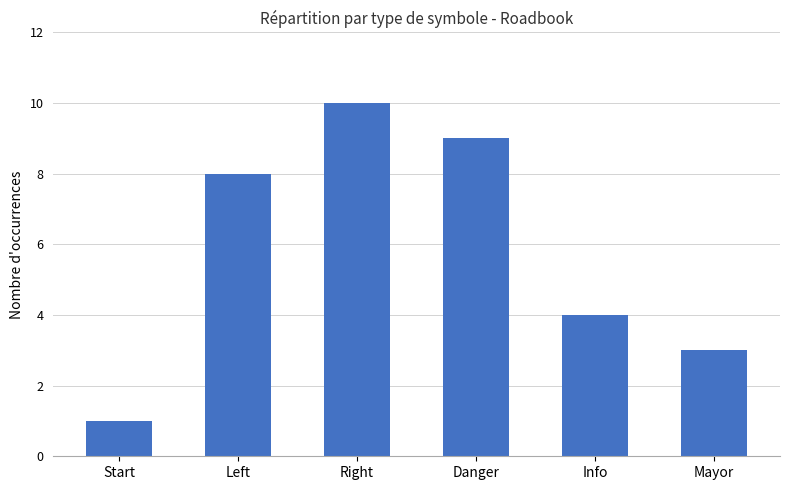

Rank the categories by value from lowest to highest.

Start, Mayor, Info, Left, Danger, Right